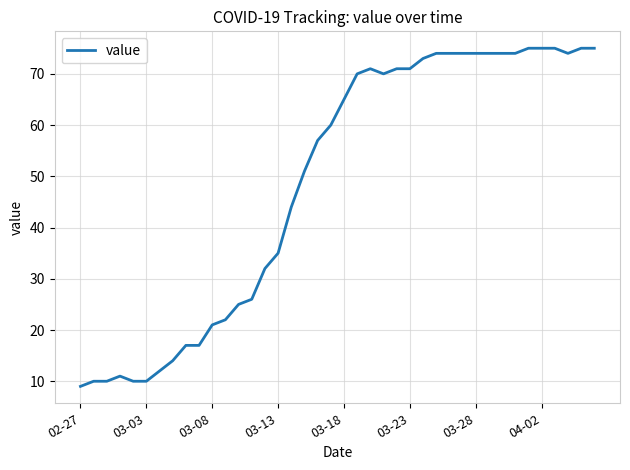

What is the maximum value shown in the chart?

75